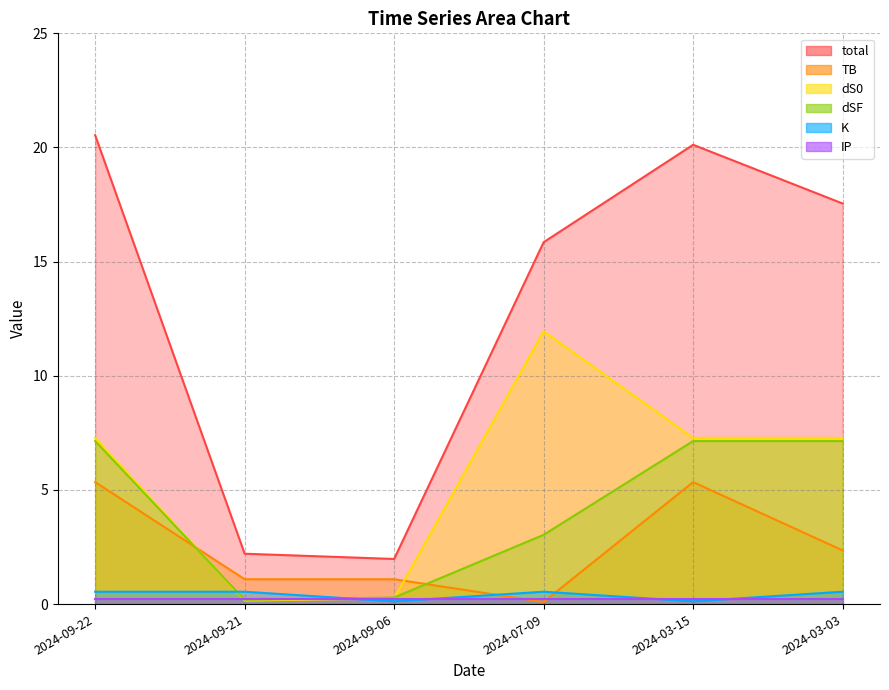

The value of total at 2024-09-06 is 2.8. True or false?

False